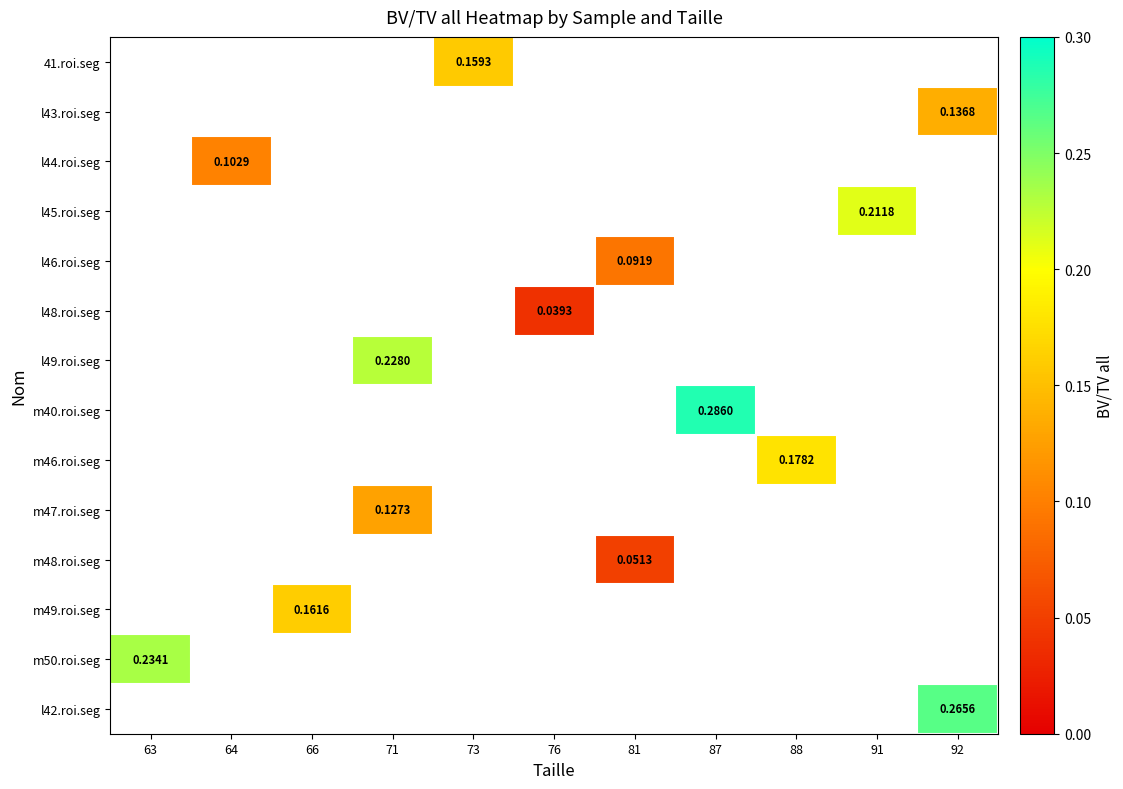

Which label corresponds to the largest value in the chart?

87